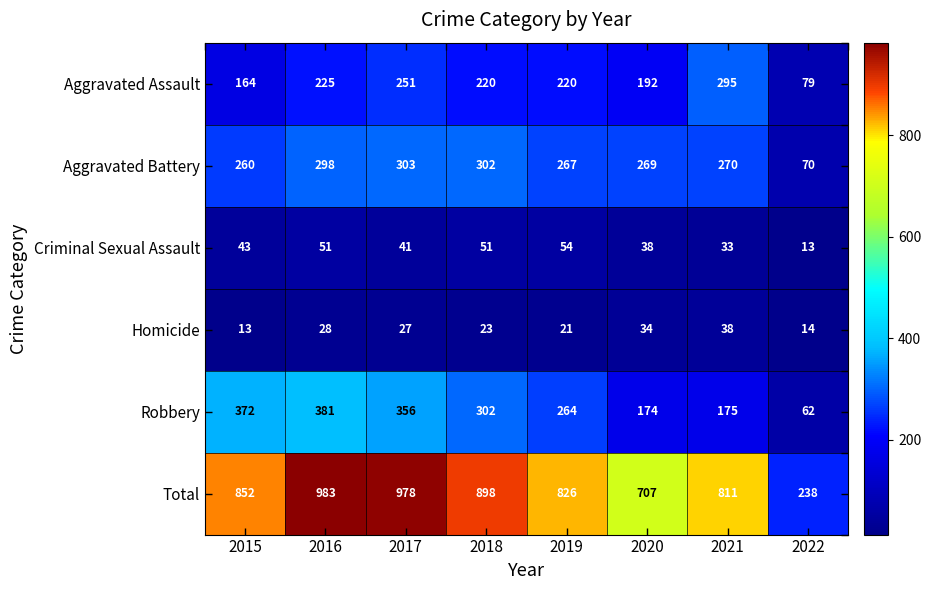

Rank the series at 2017 from highest to lowest value.

Total, Robbery, Aggravated Battery, Aggravated Assault, Criminal Sexual Assault, Homicide